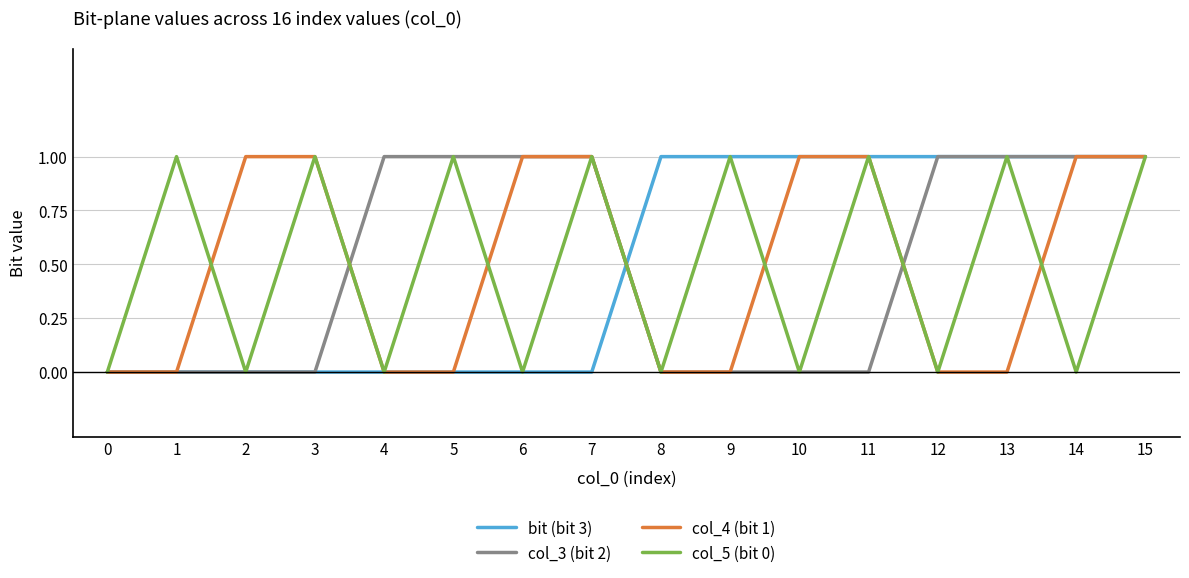

At which category is the sum across all series the highest?

15